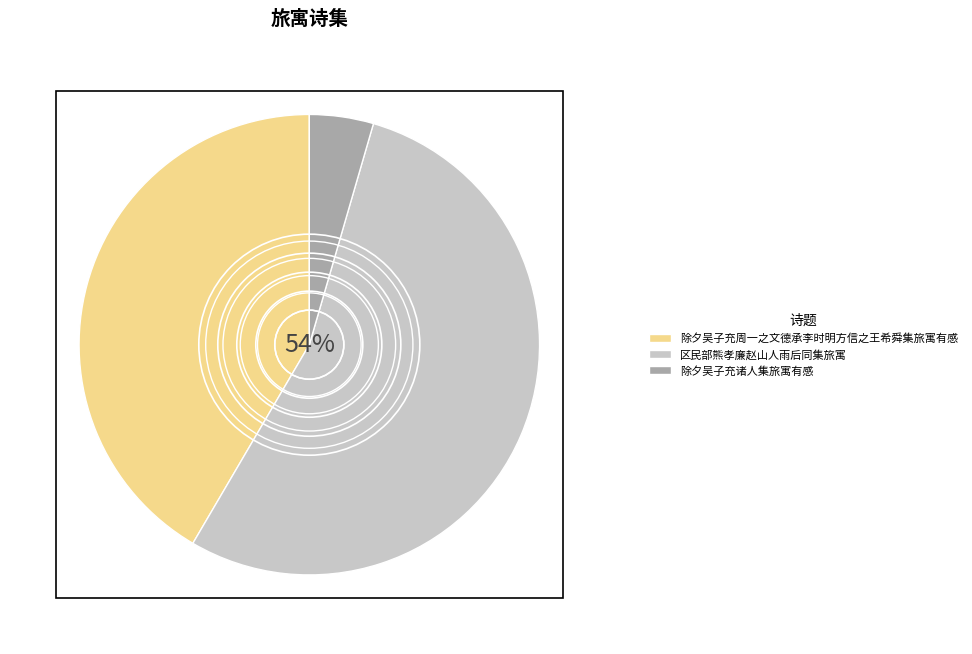

Which has a higher value, 除夕吴子充周一之文德承李时明方信之王希舜集旅寓有感 or 除夕吴子充诸人集旅寓有感?

除夕吴子充周一之文德承李时明方信之王希舜集旅寓有感